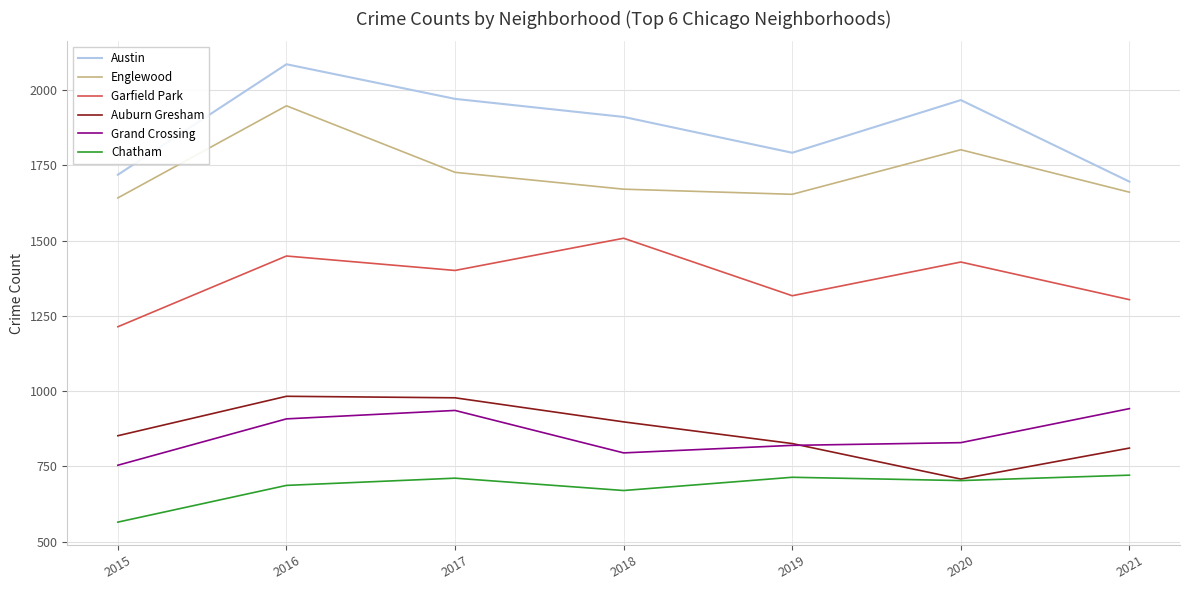

At 2016, list the series in order from largest to smallest.

Austin, Englewood, Garfield Park, Auburn Gresham, Grand Crossing, Chatham